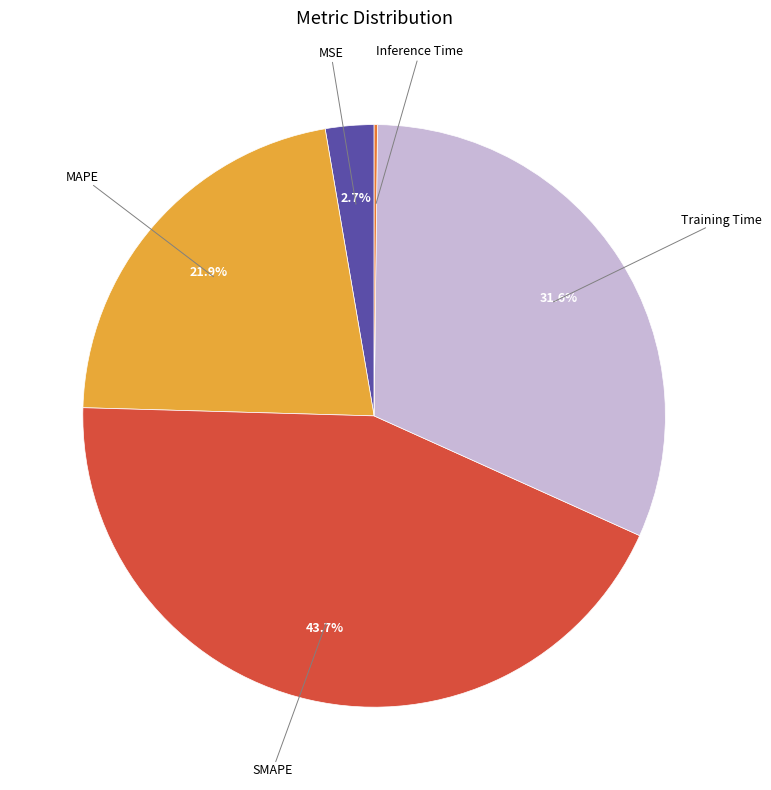

Is there any slice that represents more than half of the pie?

No